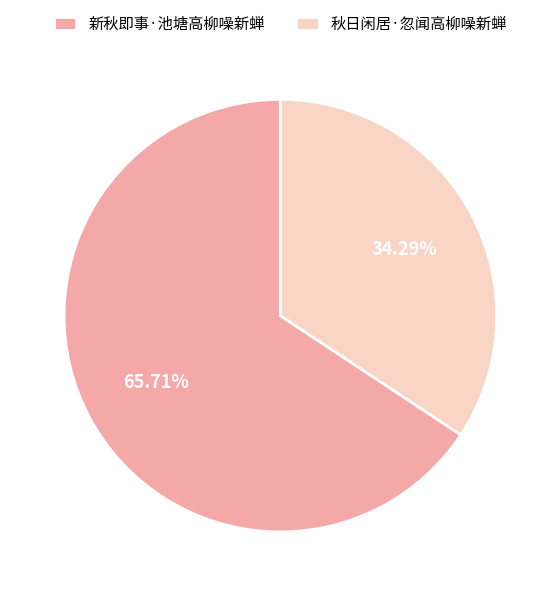

Which category has the biggest portion of the pie?

新秋即事·池塘高柳噪新蝉